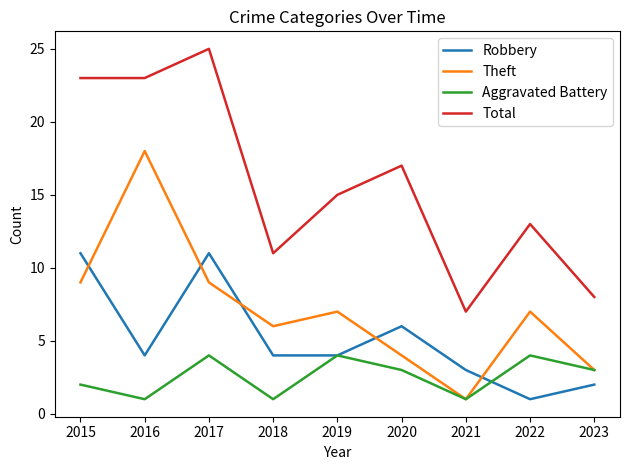

Between 2015 and 2021, which series saw the biggest shift?

Total